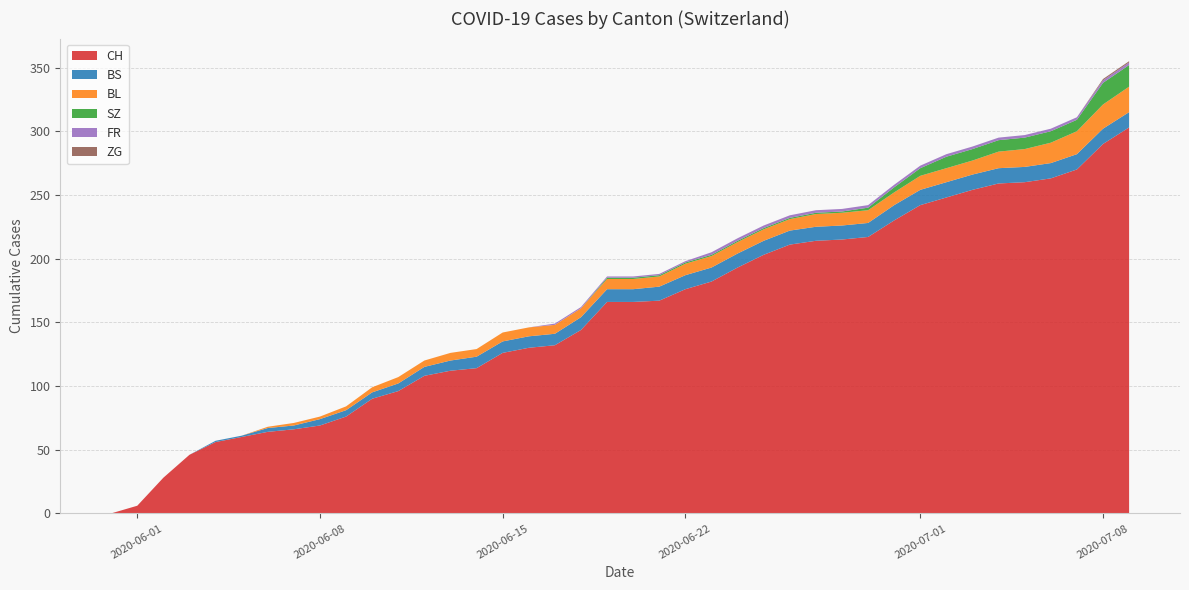

Reading left to right, extract all data points from this chart.

CH: 2020-05-31=0	2020-06-01=6	2020-06-02=28	2020-06-03=46	2020-06-04=56	2020-06-05=60	2020-06-06=64	2020-06-07=66	2020-06-08=69	2020-06-09=76	2020-06-10=90	2020-06-11=96	2020-06-12=108	2020-06-13=112	2020-06-14=114	2020-06-15=126	2020-06-16=130	2020-06-17=132	2020-06-18=144	2020-06-19=166	2020-06-20=166	2020-06-21=167	2020-06-22=176	2020-06-23=182	2020-06-24=193	2020-06-25=203	2020-06-26=211	2020-06-27=214	2020-06-28=215	2020-06-29=217	2020-06-30=230	2020-07-01=242	2020-07-02=248	2020-07-03=254	2020-07-04=259	2020-07-05=260	2020-07-06=263	2020-07-07=270	2020-07-08=290	2020-07-09=303
BS: 2020-05-31=0	2020-06-01=0	2020-06-02=0	2020-06-03=0	2020-06-04=1	2020-06-05=1	2020-06-06=3	2020-06-07=3	2020-06-08=5	2020-06-09=5	2020-06-10=5	2020-06-11=6	2020-06-12=7	2020-06-13=8	2020-06-14=9	2020-06-15=9	2020-06-16=9	2020-06-17=9	2020-06-18=10	2020-06-19=10	2020-06-20=10	2020-06-21=11	2020-06-22=11	2020-06-23=11	2020-06-24=11	2020-06-25=11	2020-06-26=11	2020-06-27=11	2020-06-28=11	2020-06-29=11	2020-06-30=12	2020-07-01=12	2020-07-02=12	2020-07-03=12	2020-07-04=12	2020-07-05=12	2020-07-06=12	2020-07-07=12	2020-07-08=12	2020-07-09=12
BL: 2020-05-31=0	2020-06-01=0	2020-06-02=0	2020-06-03=0	2020-06-04=0	2020-06-05=0	2020-06-06=1	2020-06-07=2	2020-06-08=2	2020-06-09=3	2020-06-10=4	2020-06-11=5	2020-06-12=5	2020-06-13=6	2020-06-14=6	2020-06-15=7	2020-06-16=7	2020-06-17=7	2020-06-18=7	2020-06-19=8	2020-06-20=8	2020-06-21=8	2020-06-22=9	2020-06-23=9	2020-06-24=9	2020-06-25=9	2020-06-26=9	2020-06-27=10	2020-06-28=10	2020-06-29=10	2020-06-30=10	2020-07-01=11	2020-07-02=11	2020-07-03=11	2020-07-04=13	2020-07-05=14	2020-07-06=16	2020-07-07=18	2020-07-08=19	2020-07-09=20
SZ: 2020-05-31=0	2020-06-01=0	2020-06-02=0	2020-06-03=0	2020-06-04=0	2020-06-05=0	2020-06-06=0	2020-06-07=0	2020-06-08=0	2020-06-09=0	2020-06-10=0	2020-06-11=0	2020-06-12=0	2020-06-13=0	2020-06-14=0	2020-06-15=0	2020-06-16=0	2020-06-17=0	2020-06-18=0	2020-06-19=1	2020-06-20=1	2020-06-21=1	2020-06-22=1	2020-06-23=1	2020-06-24=1	2020-06-25=1	2020-06-26=1	2020-06-27=1	2020-06-28=1	2020-06-29=2	2020-06-30=4	2020-07-01=6	2020-07-02=9	2020-07-03=9	2020-07-04=9	2020-07-05=9	2020-07-06=9	2020-07-07=9	2020-07-08=17	2020-07-09=17
FR: 2020-05-31=0	2020-06-01=0	2020-06-02=0	2020-06-03=0	2020-06-04=0	2020-06-05=0	2020-06-06=0	2020-06-07=0	2020-06-08=0	2020-06-09=0	2020-06-10=0	2020-06-11=0	2020-06-12=0	2020-06-13=0	2020-06-14=0	2020-06-15=0	2020-06-16=0	2020-06-17=1	2020-06-18=1	2020-06-19=1	2020-06-20=1	2020-06-21=1	2020-06-22=1	2020-06-23=2	2020-06-24=2	2020-06-25=2	2020-06-26=2	2020-06-27=2	2020-06-28=2	2020-06-29=2	2020-06-30=2	2020-07-01=2	2020-07-02=2	2020-07-03=2	2020-07-04=2	2020-07-05=2	2020-07-06=2	2020-07-07=2	2020-07-08=2	2020-07-09=2
ZG: 2020-05-31=0	2020-06-01=0	2020-06-02=0	2020-06-03=0	2020-06-04=0	2020-06-05=0	2020-06-06=0	2020-06-07=0	2020-06-08=0	2020-06-09=0	2020-06-10=0	2020-06-11=0	2020-06-12=0	2020-06-13=0	2020-06-14=0	2020-06-15=0	2020-06-16=0	2020-06-17=0	2020-06-18=0	2020-06-19=0	2020-06-20=0	2020-06-21=0	2020-06-22=0	2020-06-23=0	2020-06-24=0	2020-06-25=0	2020-06-26=0	2020-06-27=0	2020-06-28=0	2020-06-29=0	2020-06-30=0	2020-07-01=0	2020-07-02=0	2020-07-03=0	2020-07-04=0	2020-07-05=0	2020-07-06=0	2020-07-07=0	2020-07-08=1	2020-07-09=1